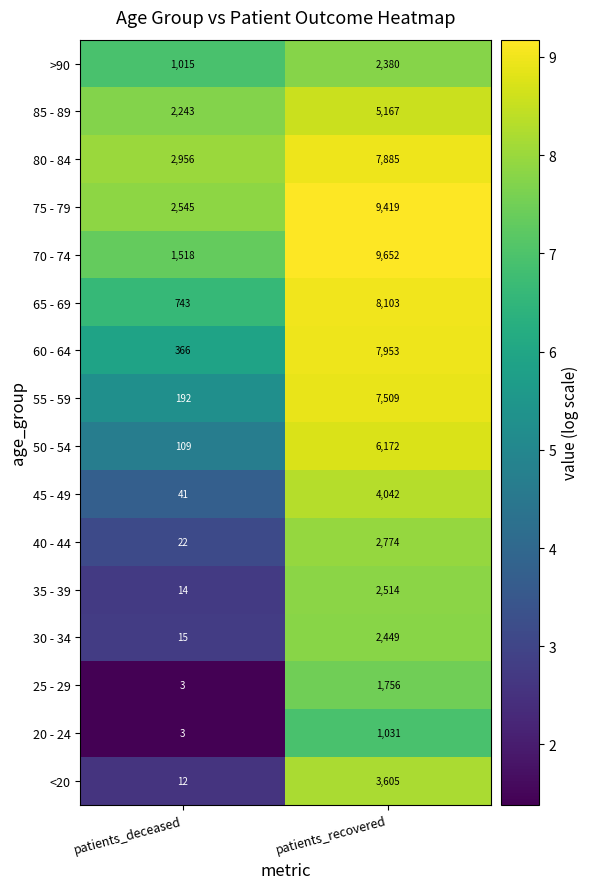

At which category does the chart reach its minimum across all series?

patients_deceased